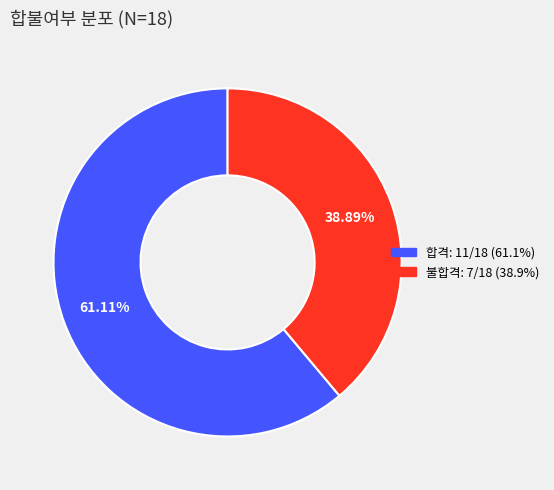

To the nearest percent, what is the difference between the largest and smallest slice percentages?

22%